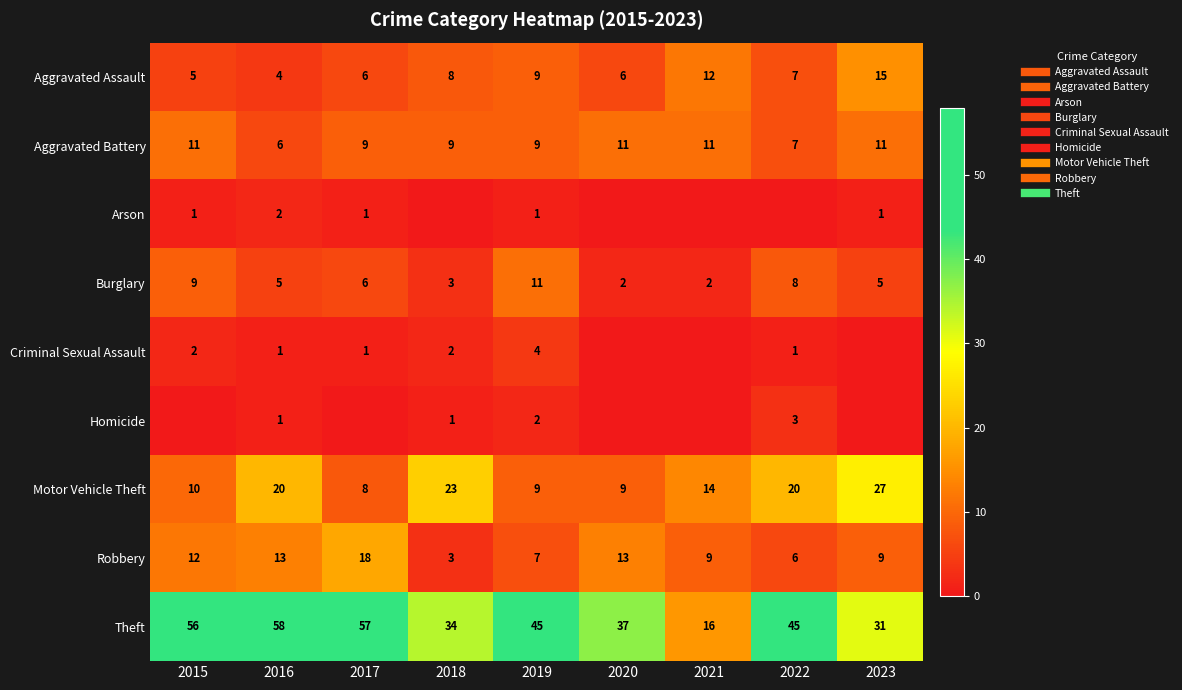

Is it true that Burglary equals 6 at 2017?

True